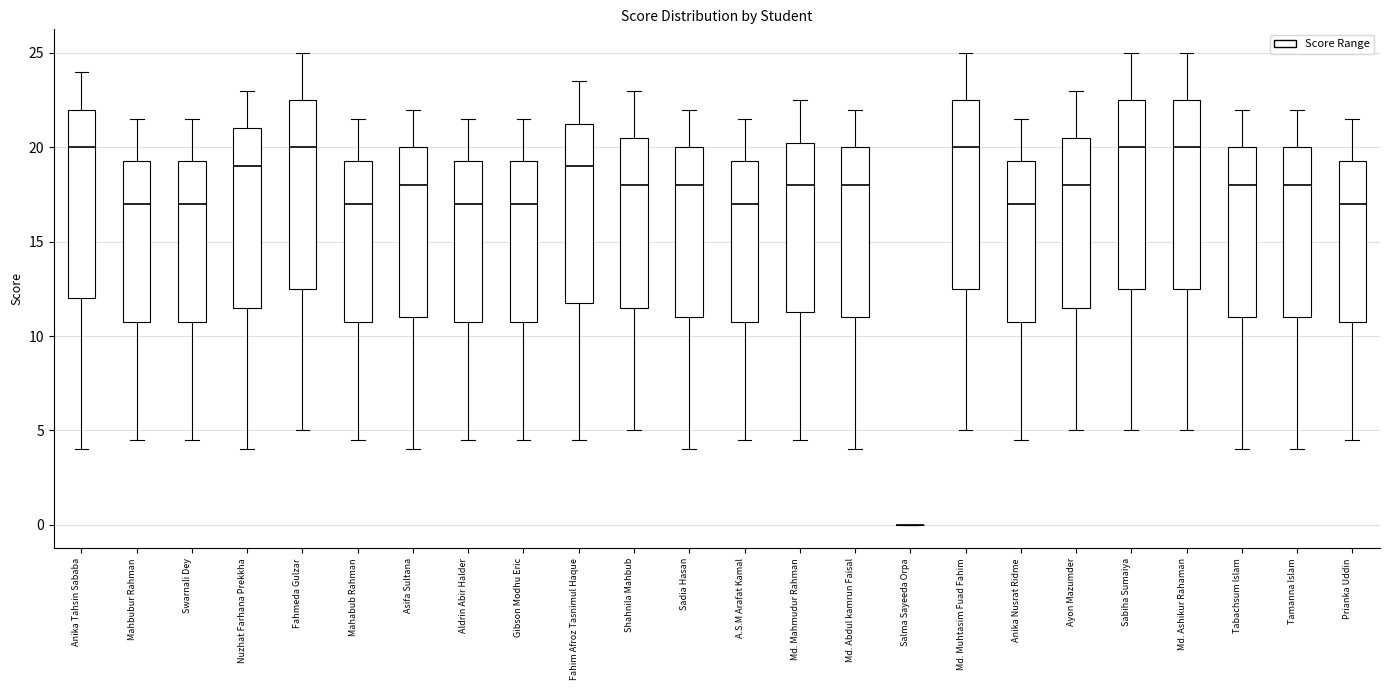

Reading left to right, read every box against the y-axis: the position of its median line, the range the box covers, and the ends of its whiskers. The values are not printed on the chart, so give them approximately, as read against the axis.

Anika Tahsin Sababa: median 20.0, box 12.0 to 22.0, whiskers 4.0 to 24.0
Mahbubur Rahman: median 17.0, box 11.0 to 19.5, whiskers 4.5 to 21.5
Swarnali Dey: median 17.0, box 11.0 to 19.5, whiskers 4.5 to 21.5
Nuzhat Farhana Prekkha: median 19.0, box 11.5 to 21.0, whiskers 4.0 to 23.0
Fahmeda Gulzar: median 20.0, box 12.5 to 22.5, whiskers 5.0 to 25.0
Mahabub Rahman: median 17.0, box 11.0 to 19.5, whiskers 4.5 to 21.5
Asifa Sultana: median 18.0, box 11.0 to 20.0, whiskers 4.0 to 22.0
Aldrin Abir Halder: median 17.0, box 11.0 to 19.5, whiskers 4.5 to 21.5
Gibson Modhu Eric: median 17.0, box 11.0 to 19.5, whiskers 4.5 to 21.5
Fahim Afroz Tasnimul Haque: median 19.0, box 12.0 to 21.5, whiskers 4.5 to 23.5
Shahnila Mahbub: median 18.0, box 11.5 to 20.5, whiskers 5.0 to 23.0
Sadia Hasan: median 18.0, box 11.0 to 20.0, whiskers 4.0 to 22.0
A.S.M Arafat Kamal: median 17.0, box 11.0 to 19.5, whiskers 4.5 to 21.5
Md. Mahmudur Rahman: median 18.0, box 11.5 to 20.5, whiskers 4.5 to 22.5
Md. Abdul kamrun Faisal: median 18.0, box 11.0 to 20.0, whiskers 4.0 to 22.0
Salma Sayeeda Orpa: box collapsed to a line at 0.0, whiskers 0.0 to 0.0
Md. Muhtasim Fuad Fahim: median 20.0, box 12.5 to 22.5, whiskers 5.0 to 25.0
Anika Nusrat Ridme: median 17.0, box 11.0 to 19.5, whiskers 4.5 to 21.5
Ayon Mazumder: median 18.0, box 11.5 to 20.5, whiskers 5.0 to 23.0
Sabiha Sumaiya: median 20.0, box 12.5 to 22.5, whiskers 5.0 to 25.0
Md. Ashikur Rahaman: median 20.0, box 12.5 to 22.5, whiskers 5.0 to 25.0
Tabachsum Islam: median 18.0, box 11.0 to 20.0, whiskers 4.0 to 22.0
Tamanna Islam: median 18.0, box 11.0 to 20.0, whiskers 4.0 to 22.0
Prianka Uddin: median 17.0, box 11.0 to 19.5, whiskers 4.5 to 21.5